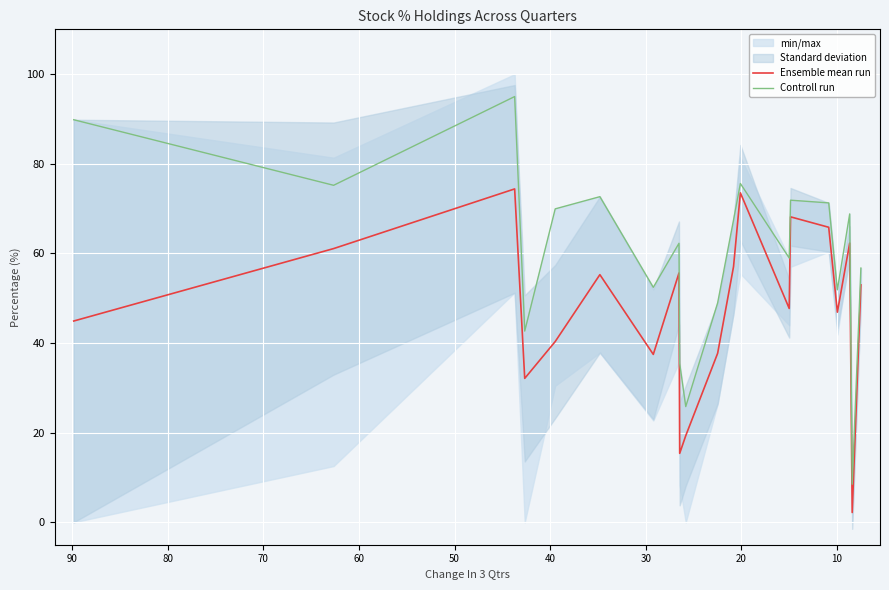

Which has a higher value, 90 or 70?

70